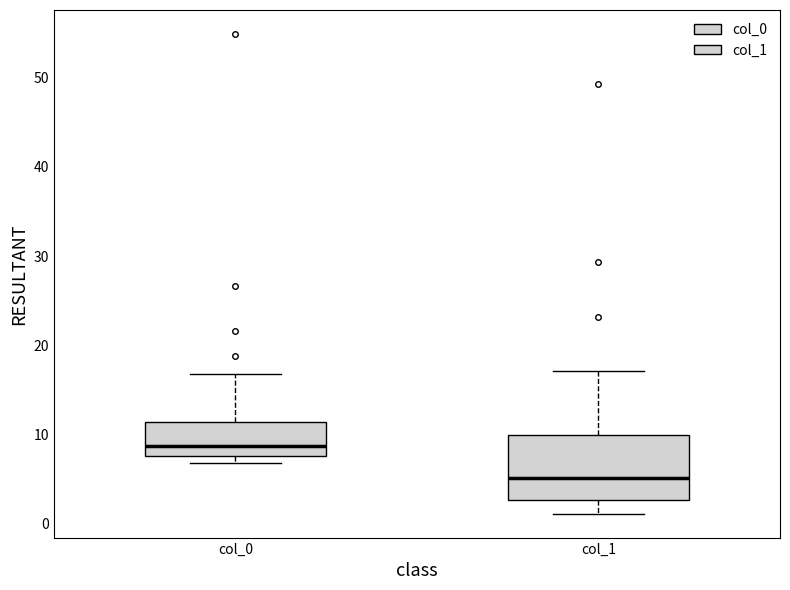

Comparing the boxes themselves (not the whiskers), which one is the tallest?

col_1